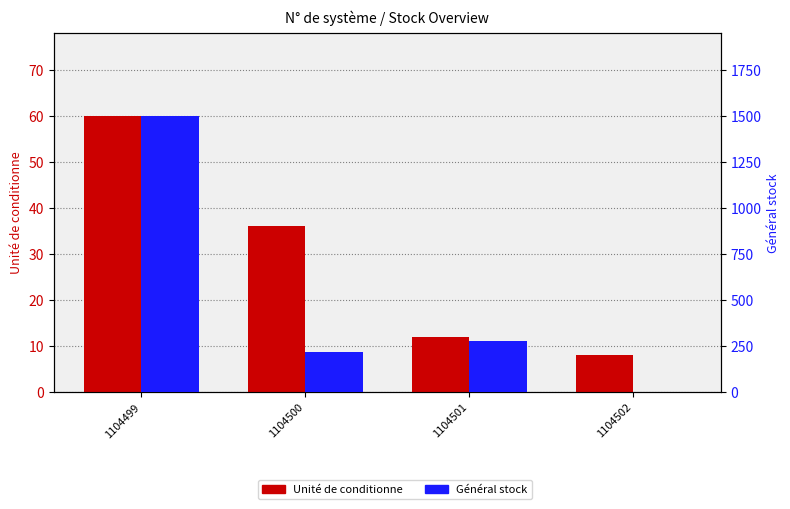

Where does the Général stock series first go above 276?

1104499